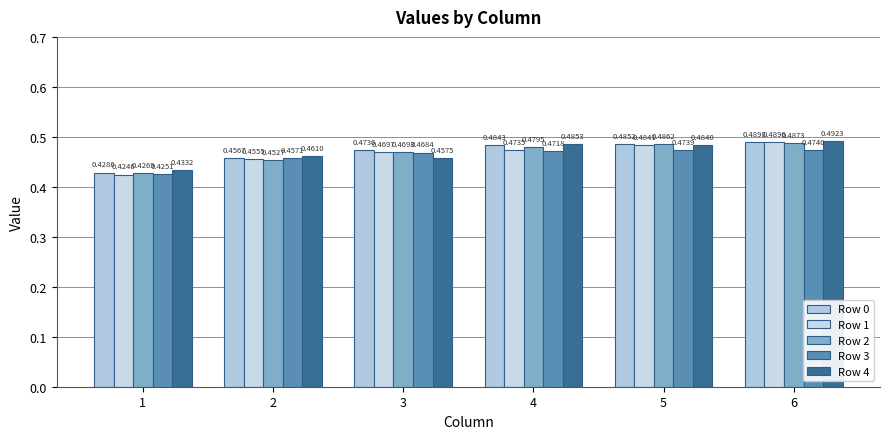

Reading left to right, extract all data points from this chart.

Row 0: 0.4	0.5	0.5	0.5	0.5	0.5
Row 1: 0.4	0.5	0.5	0.5	0.5	0.5
Row 2: 0.4	0.5	0.5	0.5	0.5	0.5
Row 3: 0.4	0.5	0.5	0.5	0.5	0.5
Row 4: 0.4	0.5	0.5	0.5	0.5	0.5